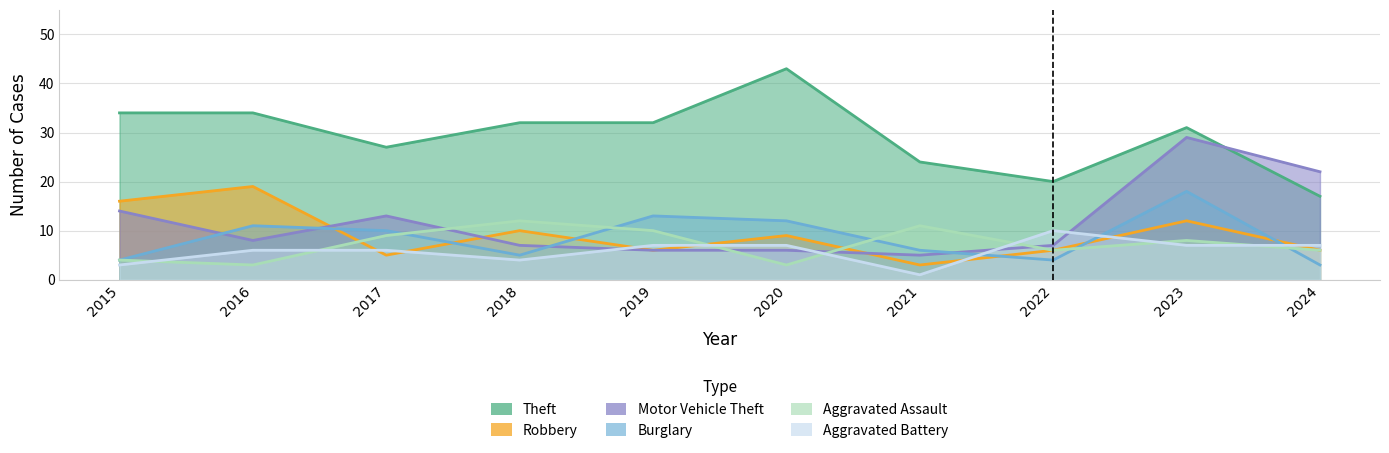

After their last crossing, which series has the higher values: Burglary or Motor Vehicle Theft?

Motor Vehicle Theft